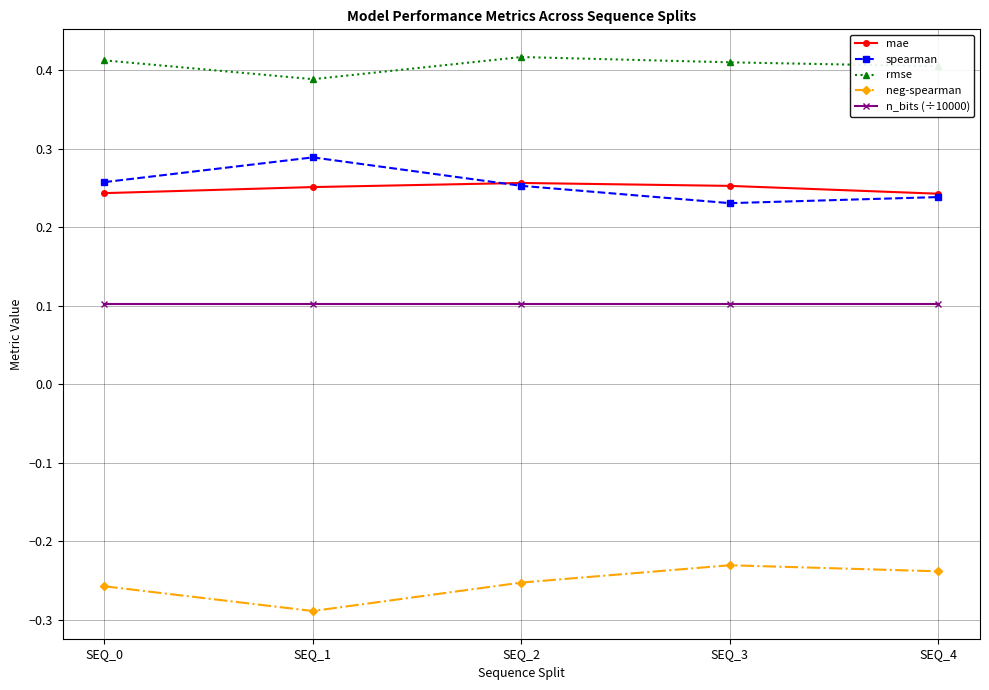

Where is rmse nearest to the value 0?

SEQ_1